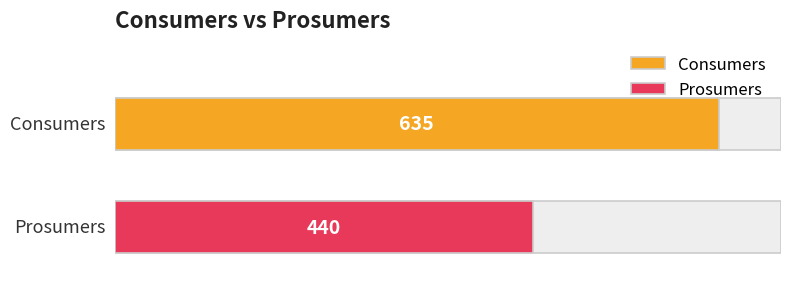

What are all the series names shown in the legend?

Consumers, Prosumers